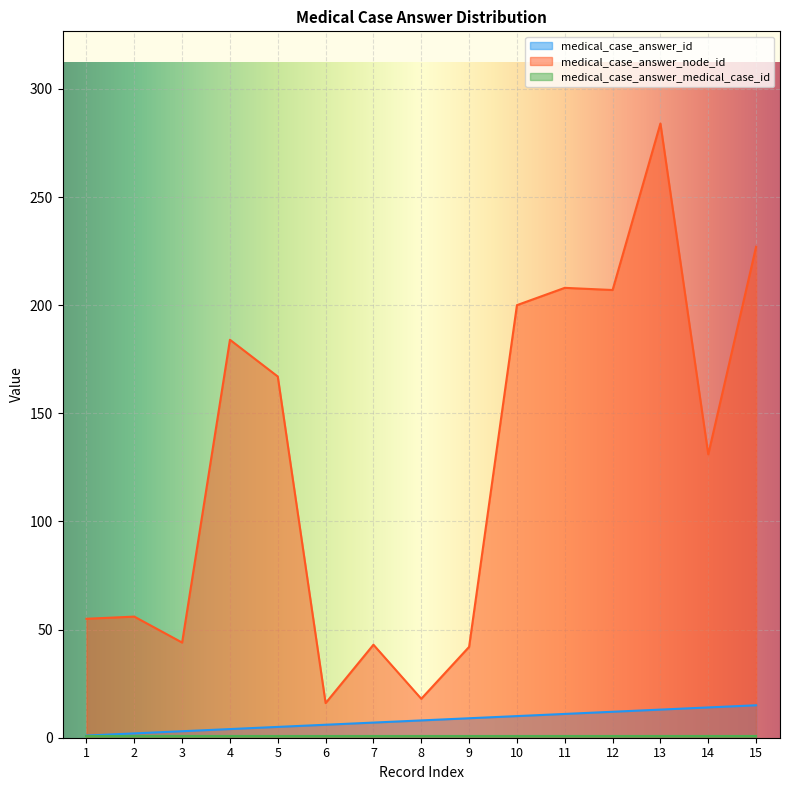

True or false: medical_case_answer_id and medical_case_answer_node_id cross at least once.

False